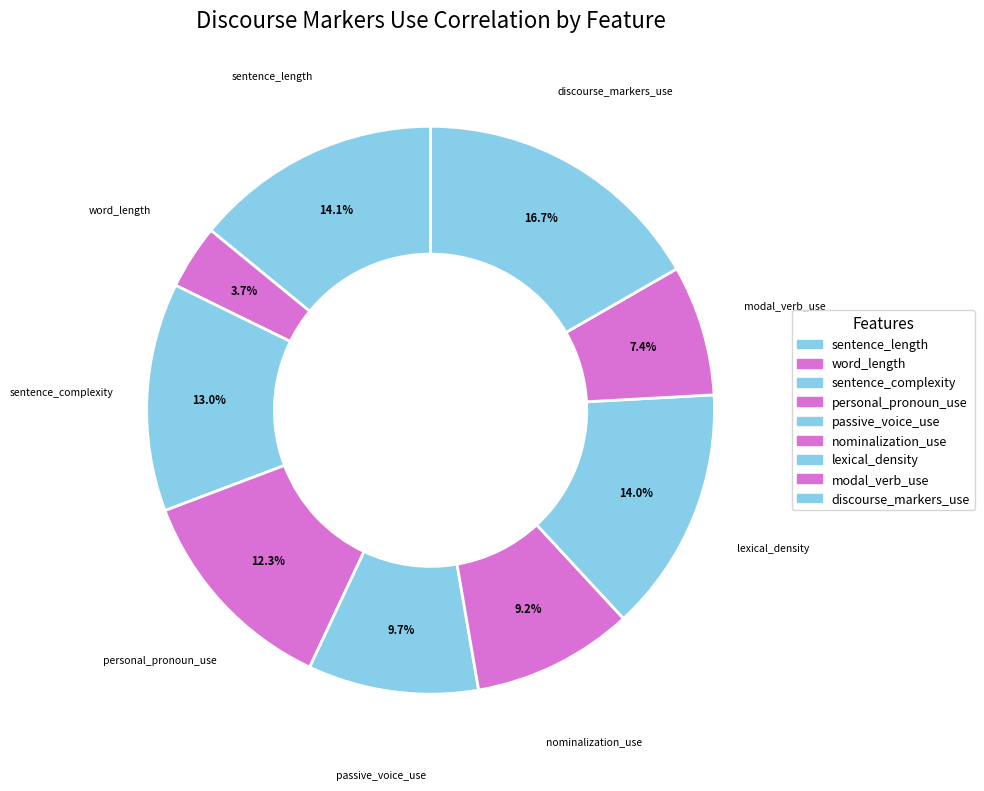

The sentence_length slice represents 1% of the pie. True or false?

False